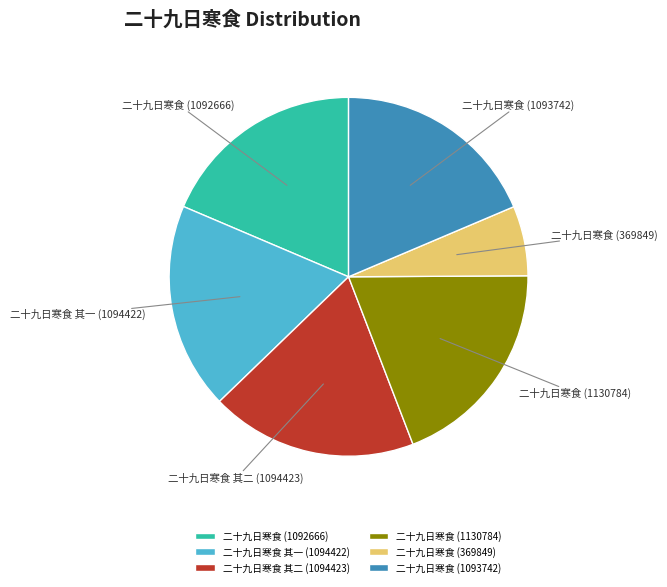

Approximately how many times larger is the value at 二十九日寒食 (1092666) compared to 二十九日寒食 (1093742)?

1.0